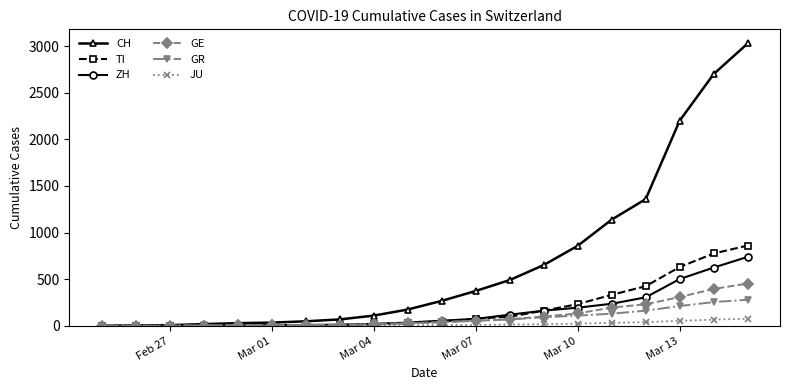

What is the greatest value displayed?

3028